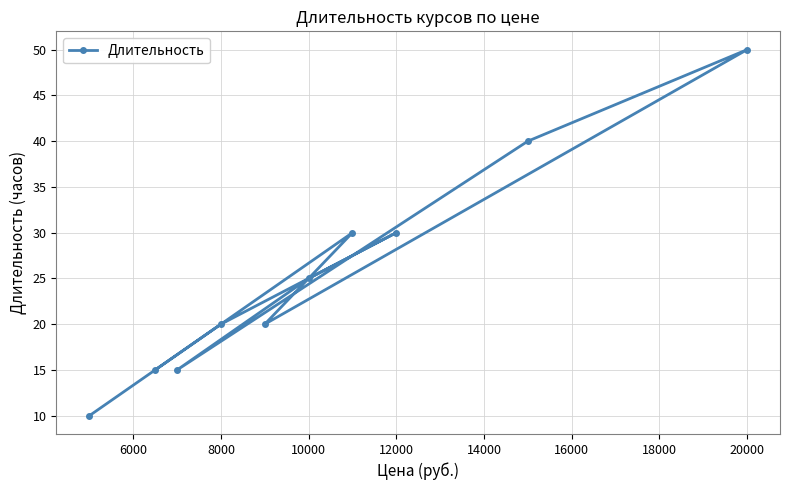

True or false: the data shows 20 at 8000.

True